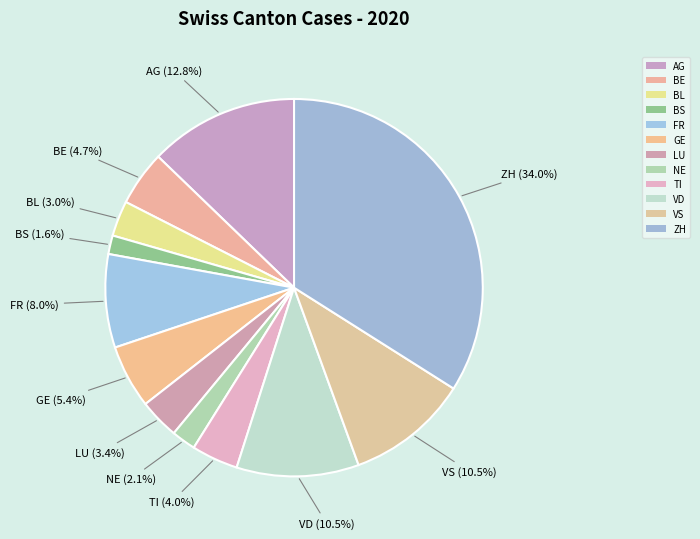

Is it true that TI is 26% of the pie?

False